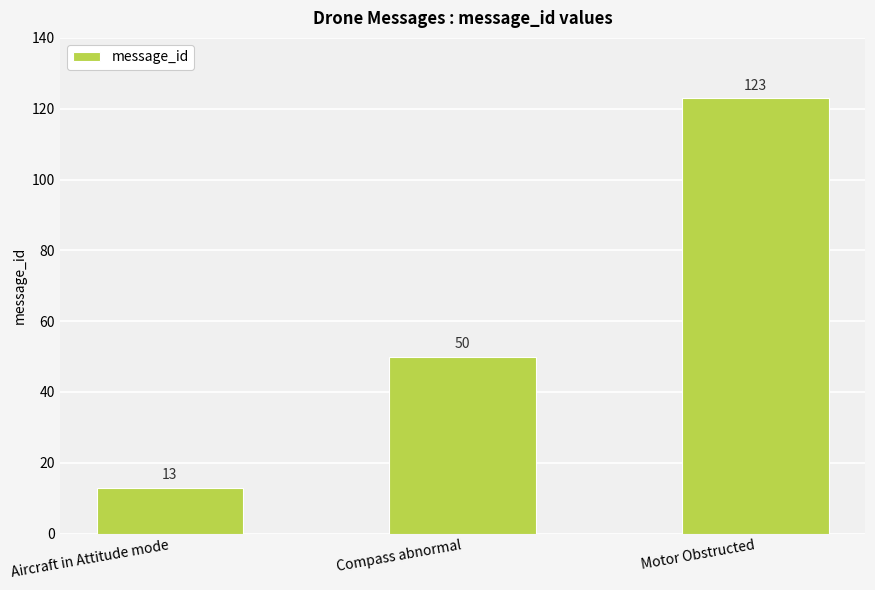

Is it true that the value at Compass abnormal is 71?

False